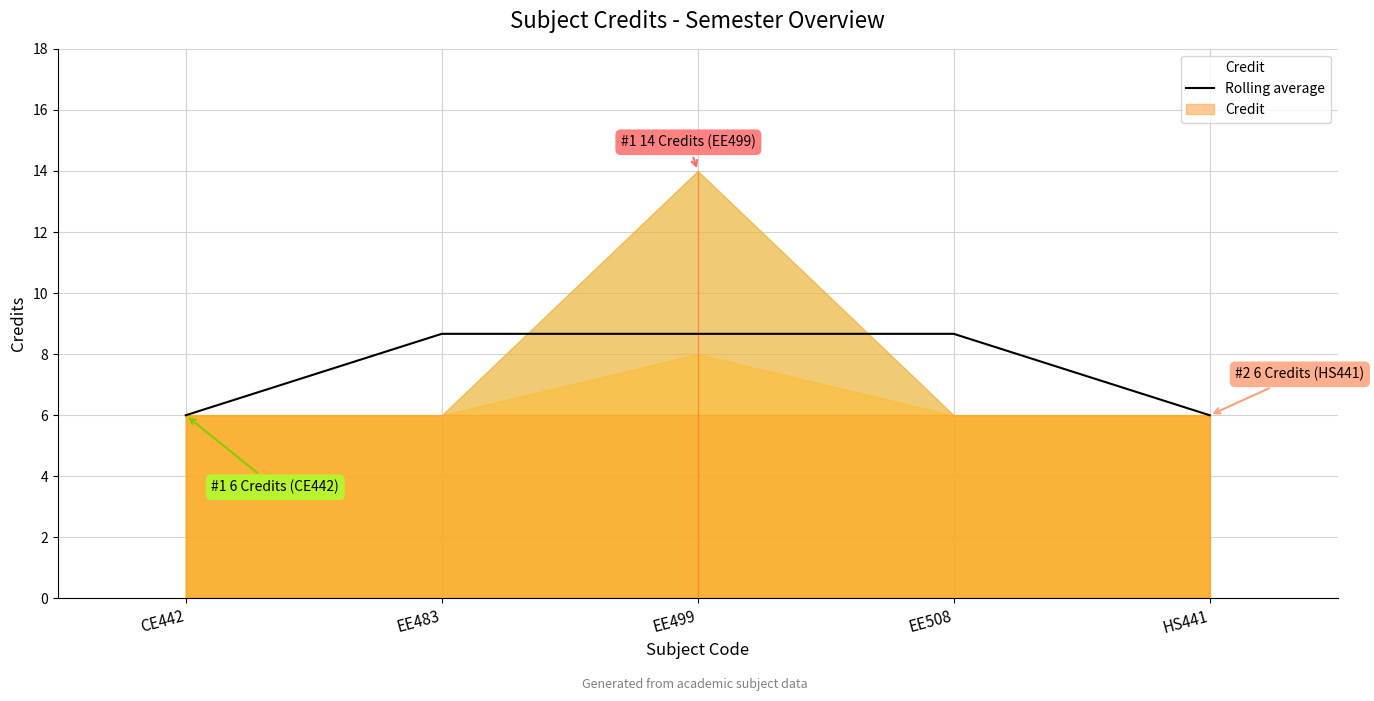

Read the value at EE508.

8.7